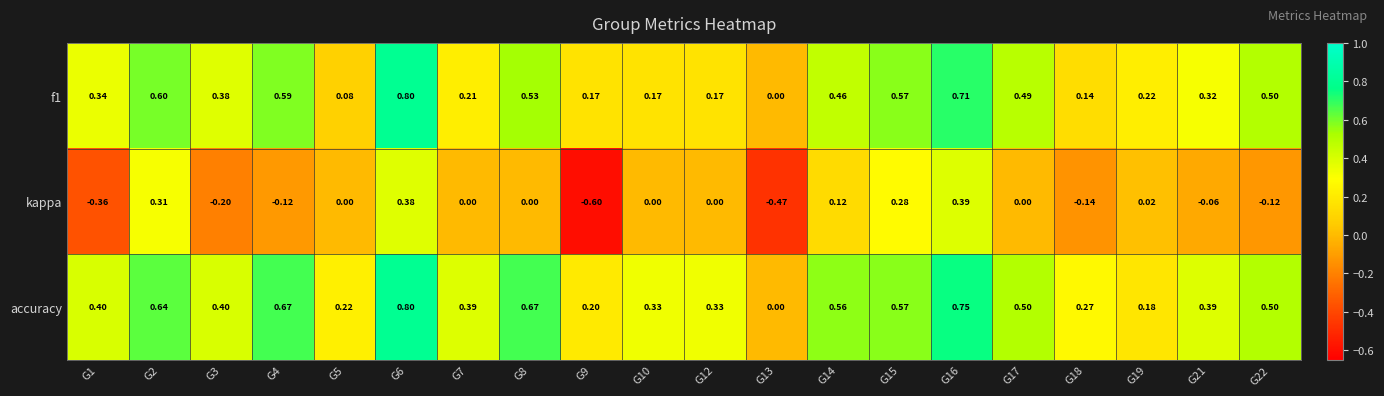

Which series has the largest total across all categories?

accuracy